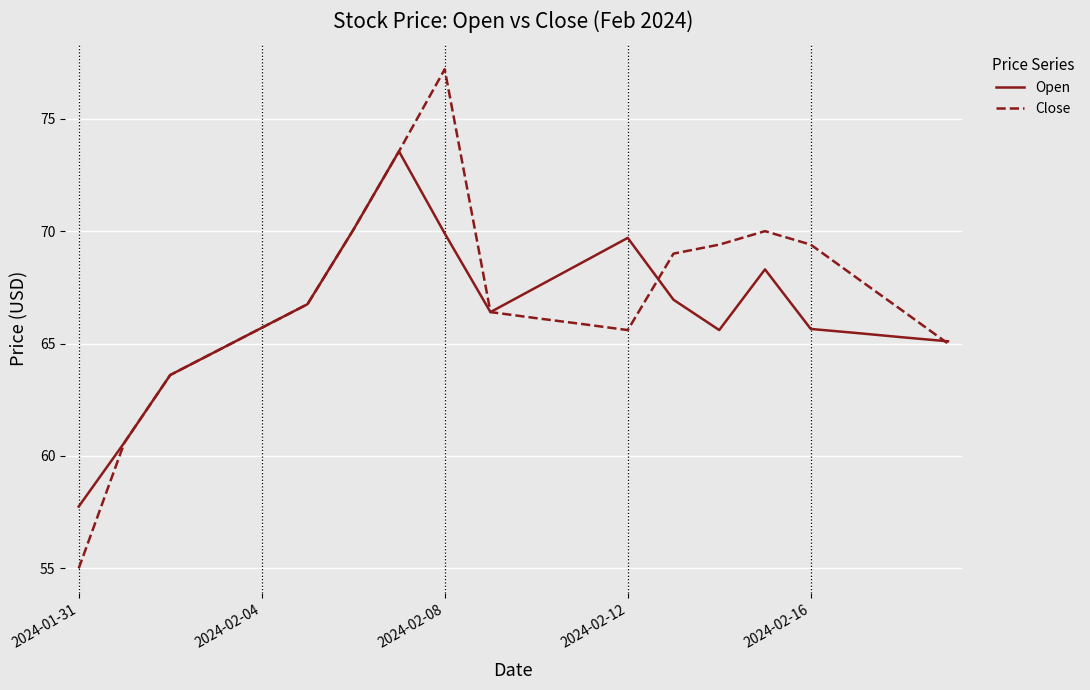

In Open, how many points are lower than both neighbors (excluding endpoints)?

2